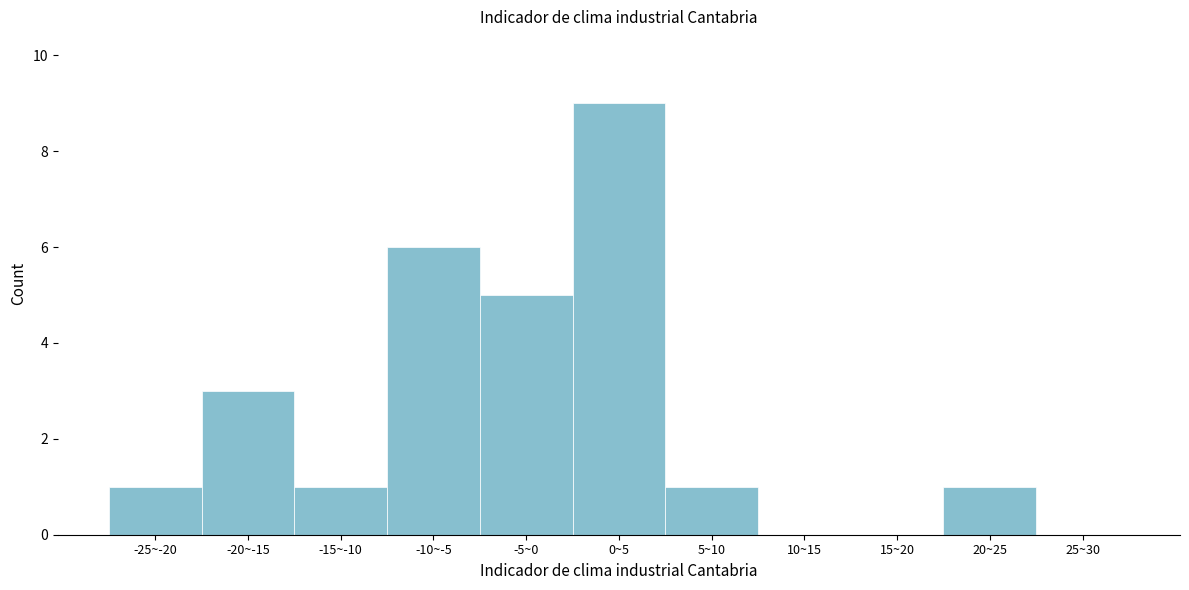

Reading right to left, extract all data points from this chart.

25~30=0	20~25=1	15~20=0	10~15=0	5~10=1	0~5=9	-5~0=5	-10~-5=6	-15~-10=1	-20~-15=3	-25~-20=1